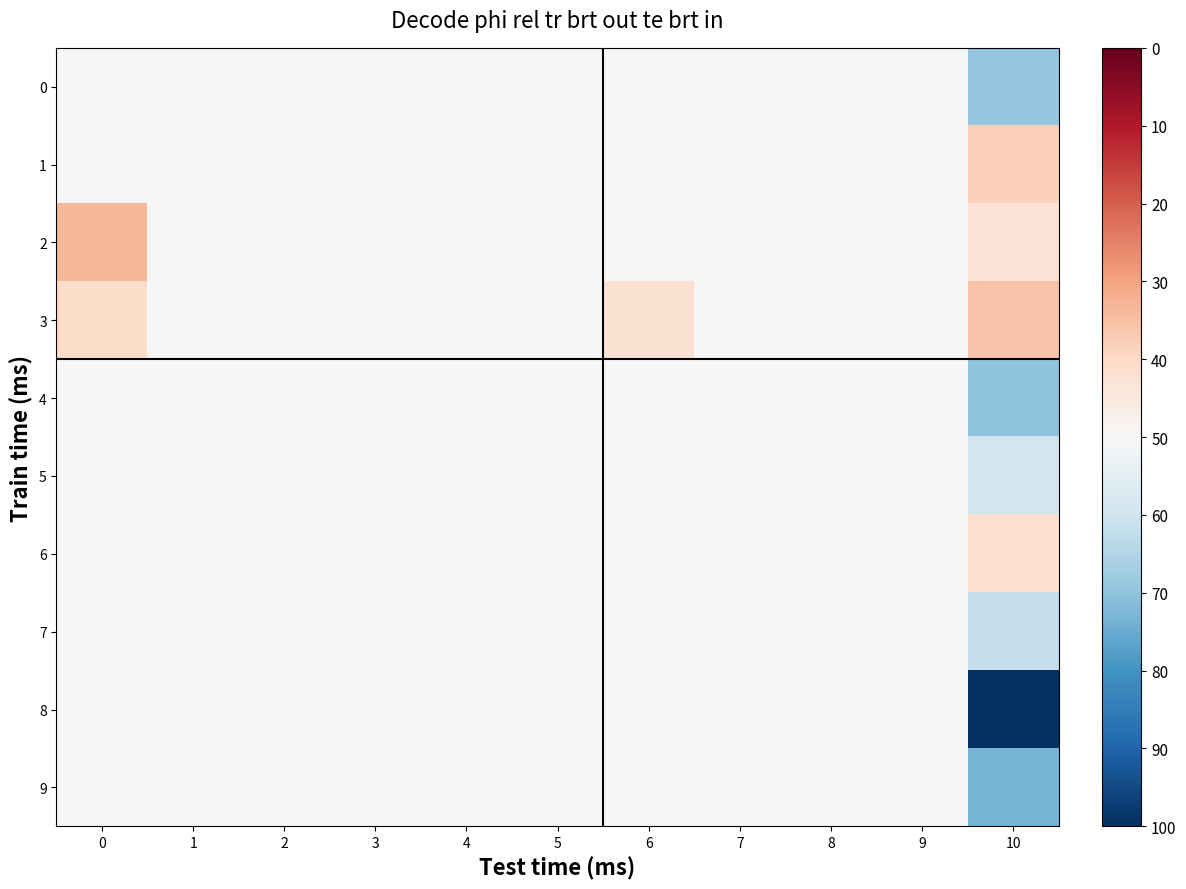

How many categories are shown in the chart?

11